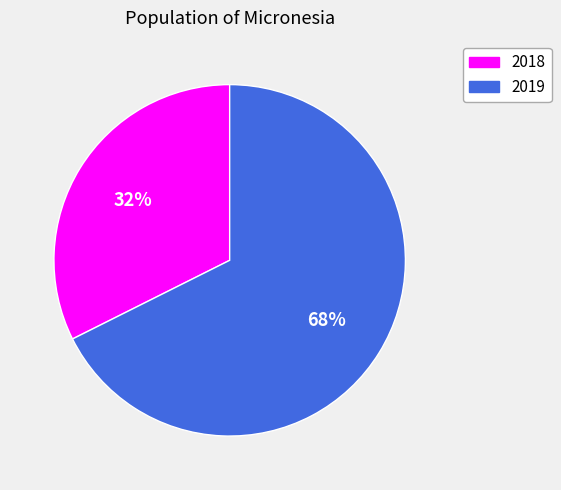

Rank the categories by value from highest to lowest.

2019, 2018